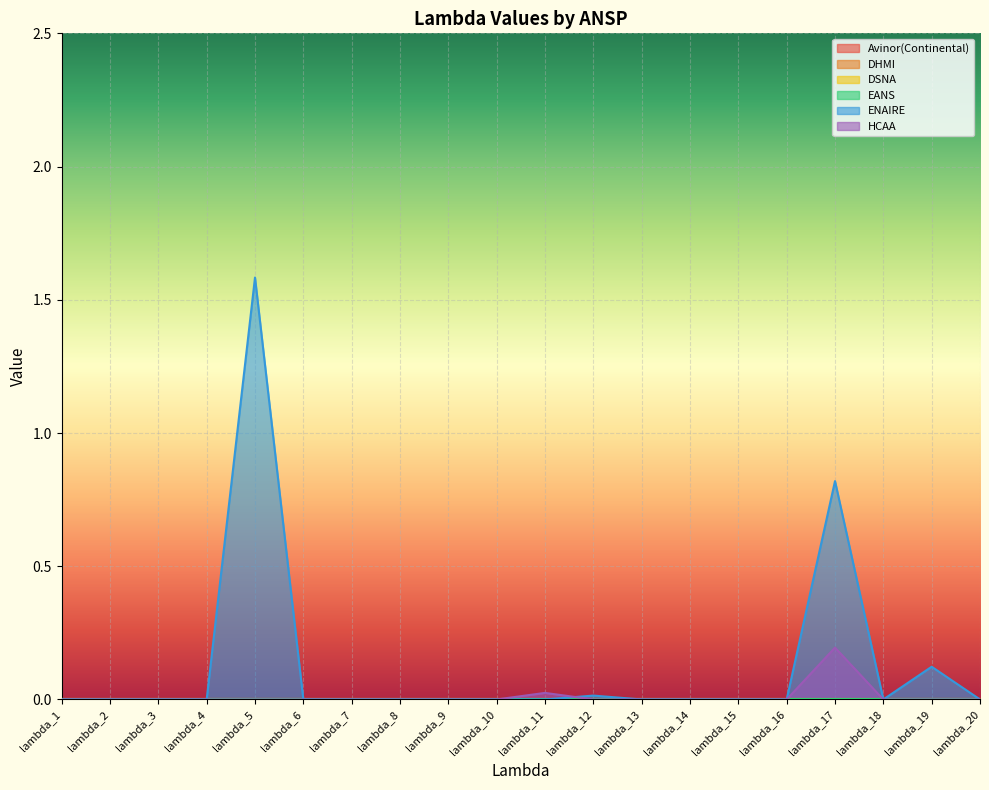

True or false: Avinor(Continental) and HCAA cross at least once.

False